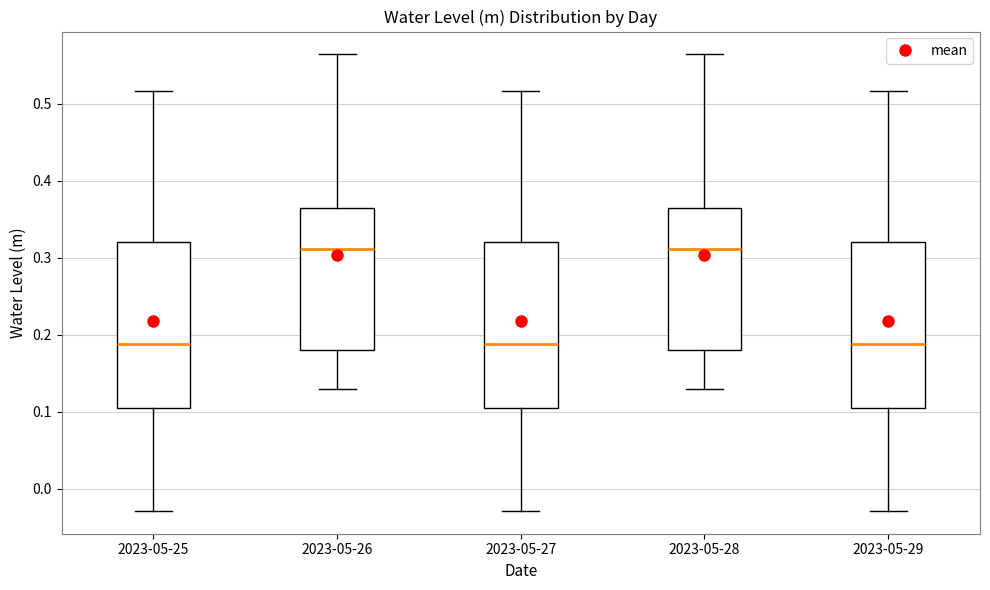

Reading left to right, transcribe this box plot: for each box, give where its median line is, the range the box spans, and where its two whiskers end, as read against the y-axis. The values are not printed on the chart, so give them approximately, as read against the axis.

2023-05-25: median 0.19, box 0.11 to 0.32, whiskers -0.03 to 0.52
2023-05-26: median 0.31, box 0.18 to 0.37, whiskers 0.13 to 0.56
2023-05-27: median 0.19, box 0.11 to 0.32, whiskers -0.03 to 0.52
2023-05-28: median 0.31, box 0.18 to 0.37, whiskers 0.13 to 0.56
2023-05-29: median 0.19, box 0.11 to 0.32, whiskers -0.03 to 0.52